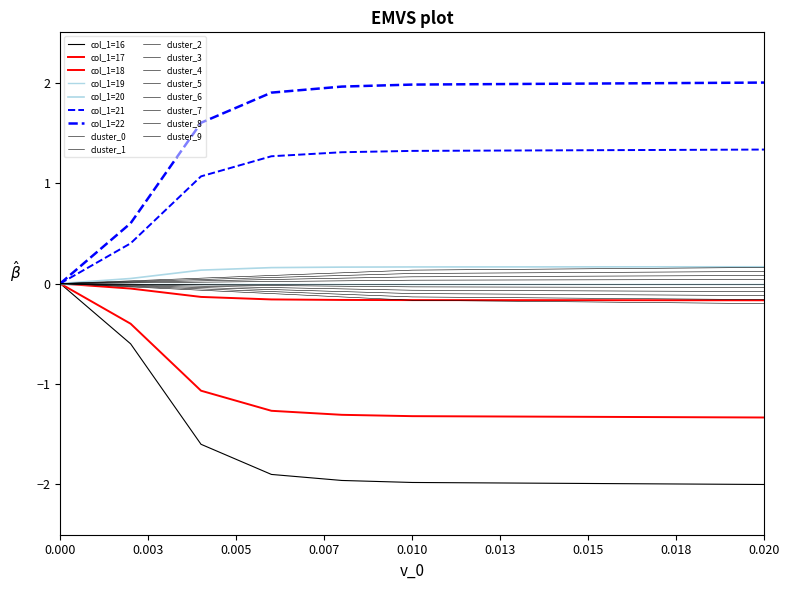

Does the chart have visible grid lines?

No